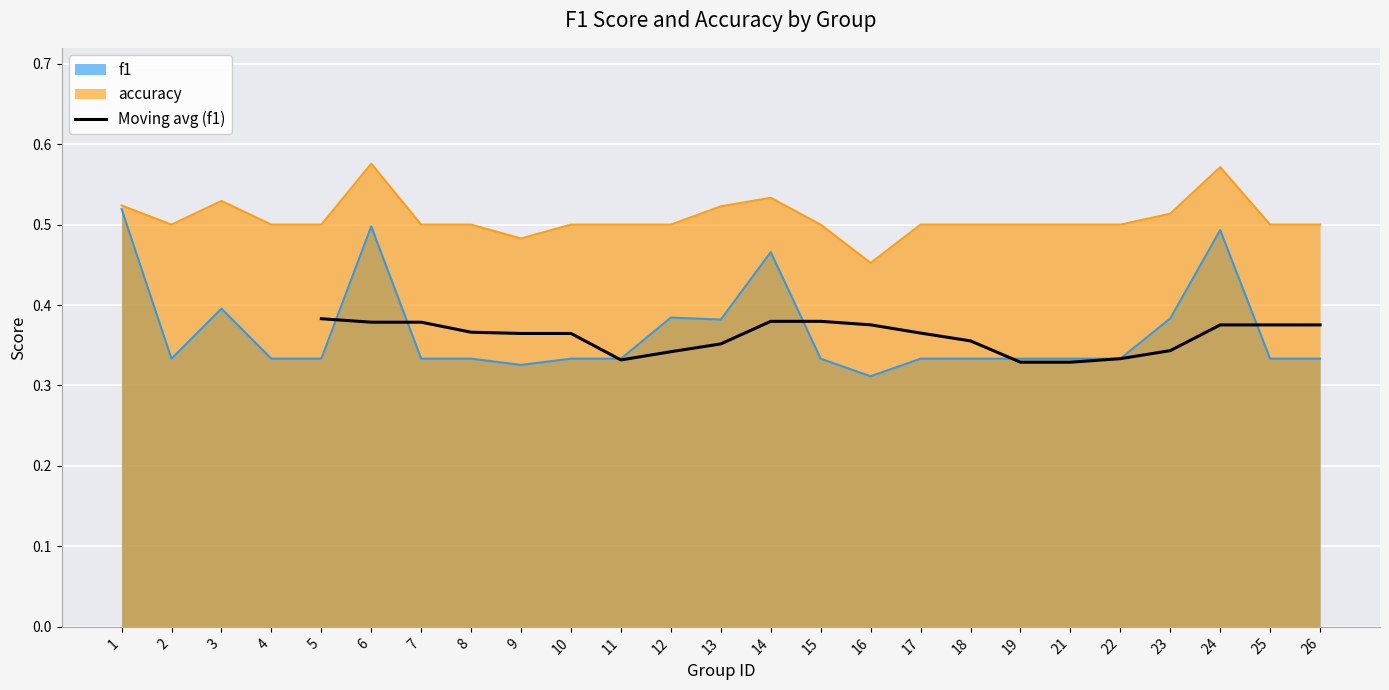

True or false: the data has more than 2 interior local peaks.

False